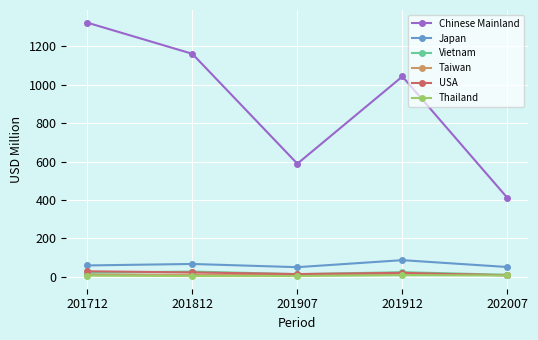

What is the sum of the Taiwan values at 201912 and 202007?

26.0